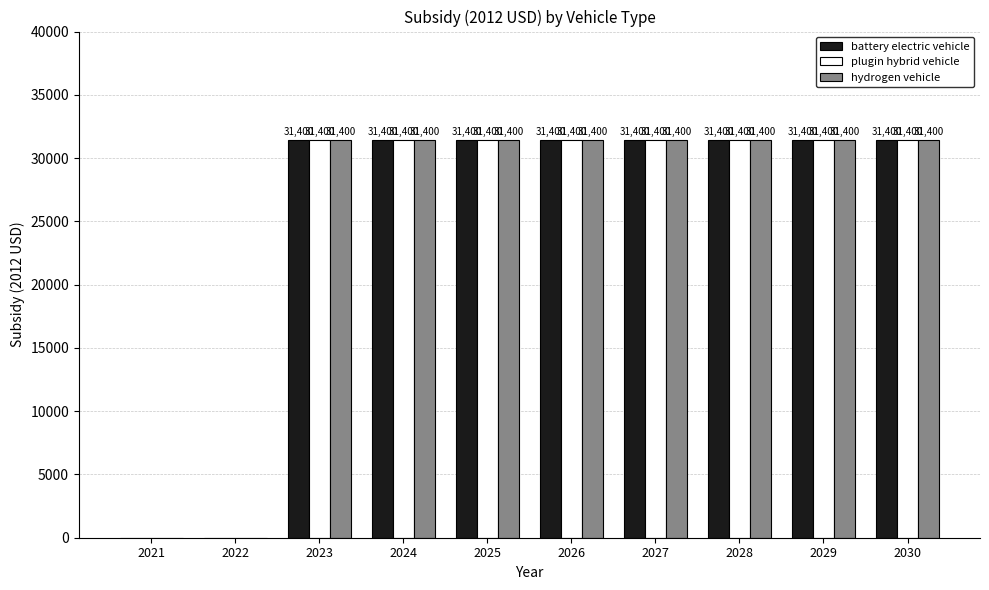

What are all the series names shown in the legend?

battery electric vehicle, plugin hybrid vehicle, hydrogen vehicle